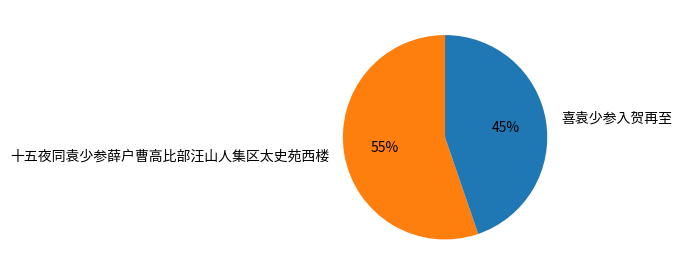

Do 喜袁少参入贺再至 and 十五夜同袁少参薛户曹高比部汪山人集区太史苑西楼 together represent more than half of the pie?

Yes